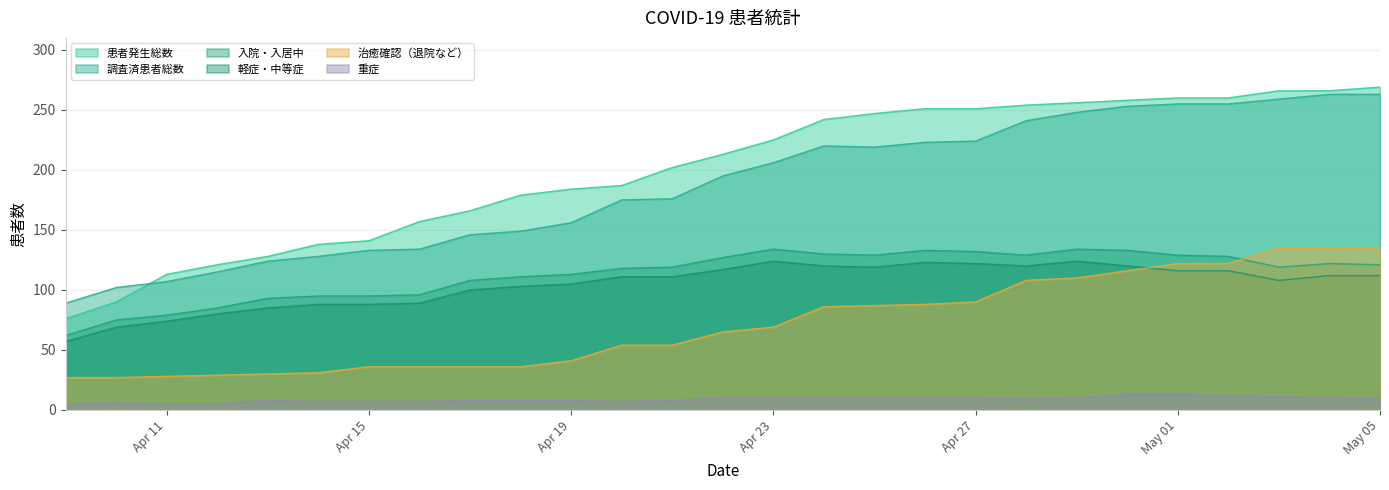

What is the difference between the maximum and minimum values in the 治癒確認（退院など） series?

108